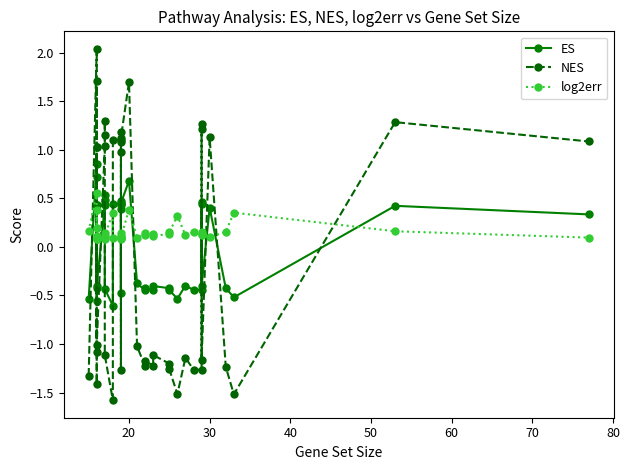

Which category has the highest value in the ES series?

20